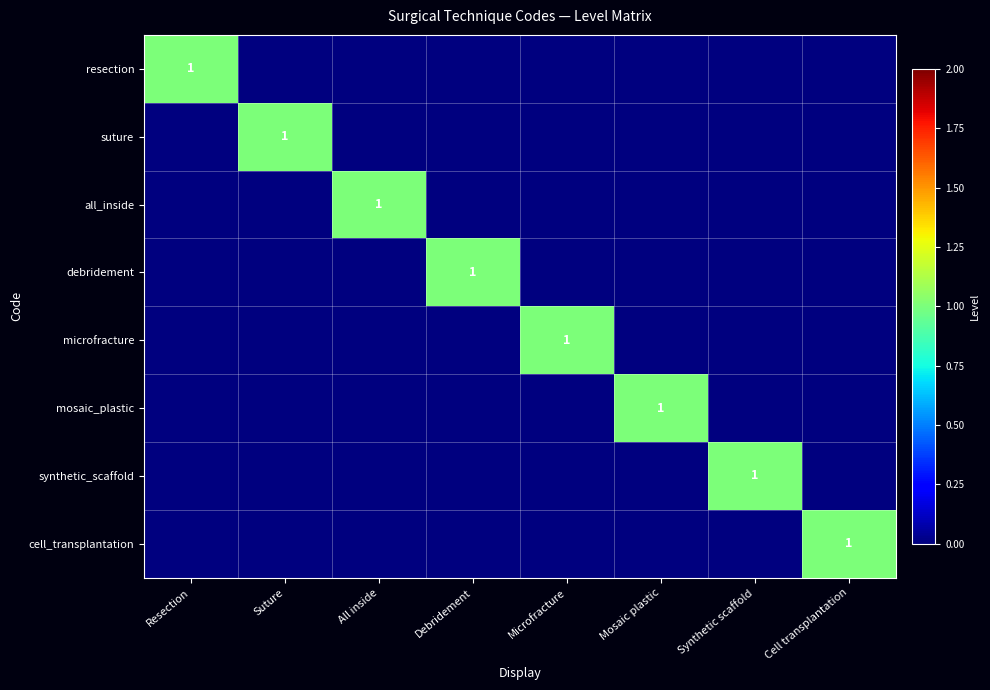

What is the spread (max minus min) of values at Suture?

1